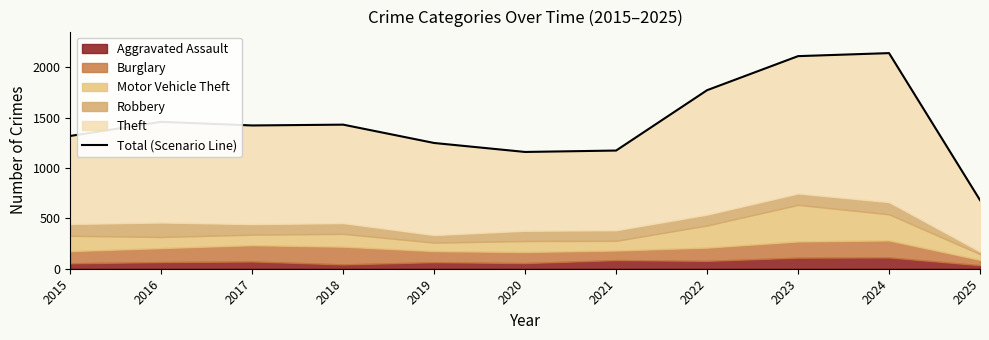

How many points are lower than both their immediate neighbors (excluding endpoints)?

2